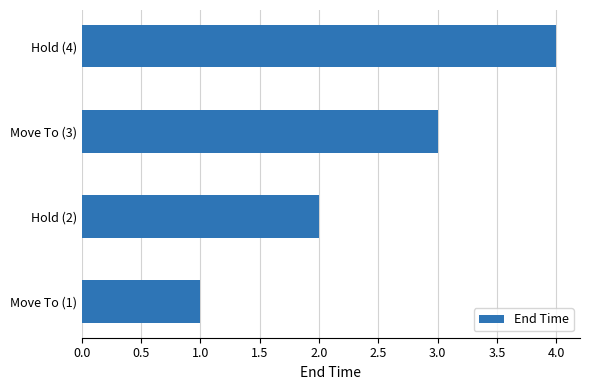

The value at Move To (3) is 4. True or false?

False